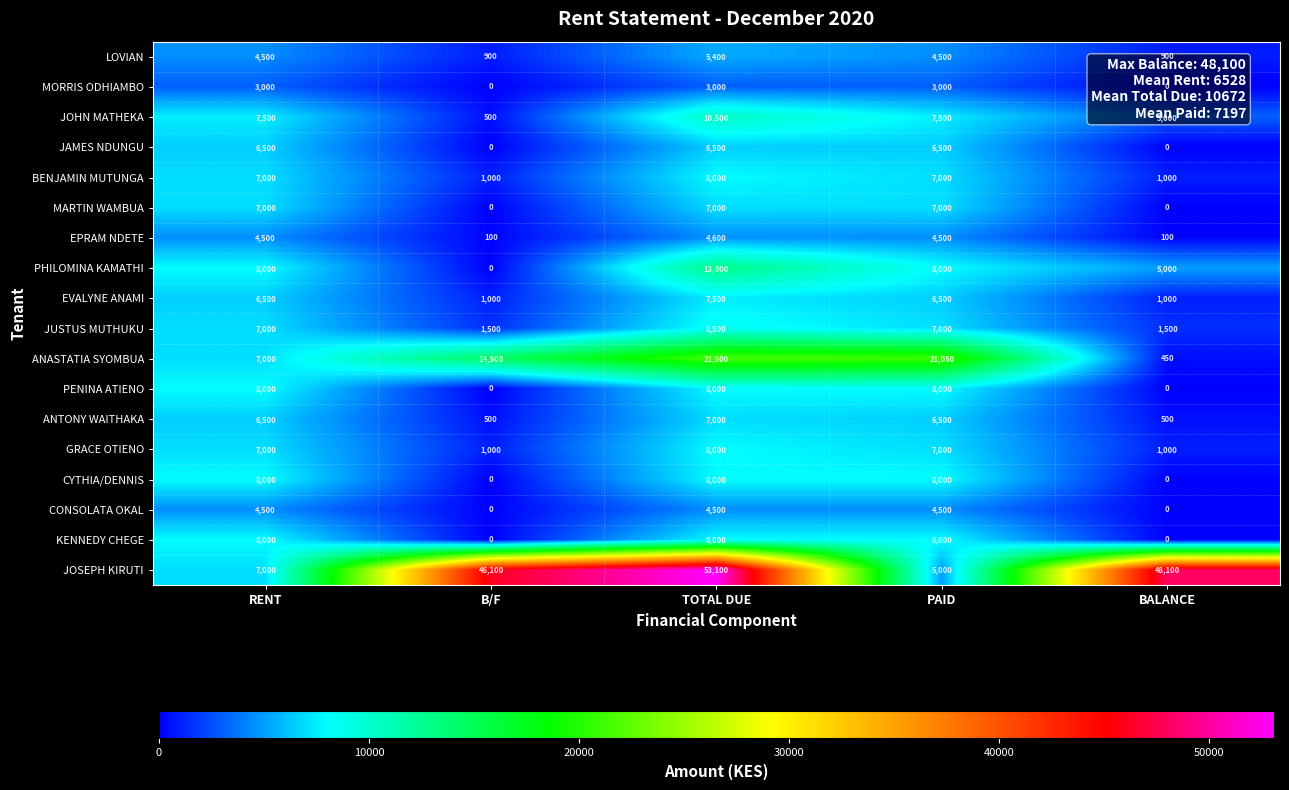

How many JOHN MATHEKA values are between 3000 and 7500?

3